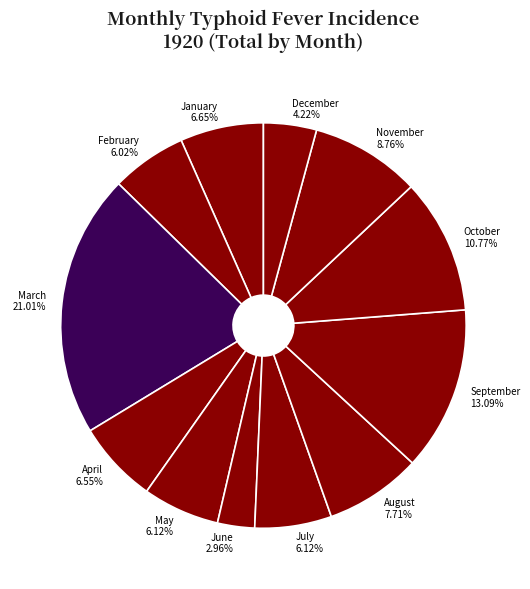

How much of the chart is everything except February?

94.0%